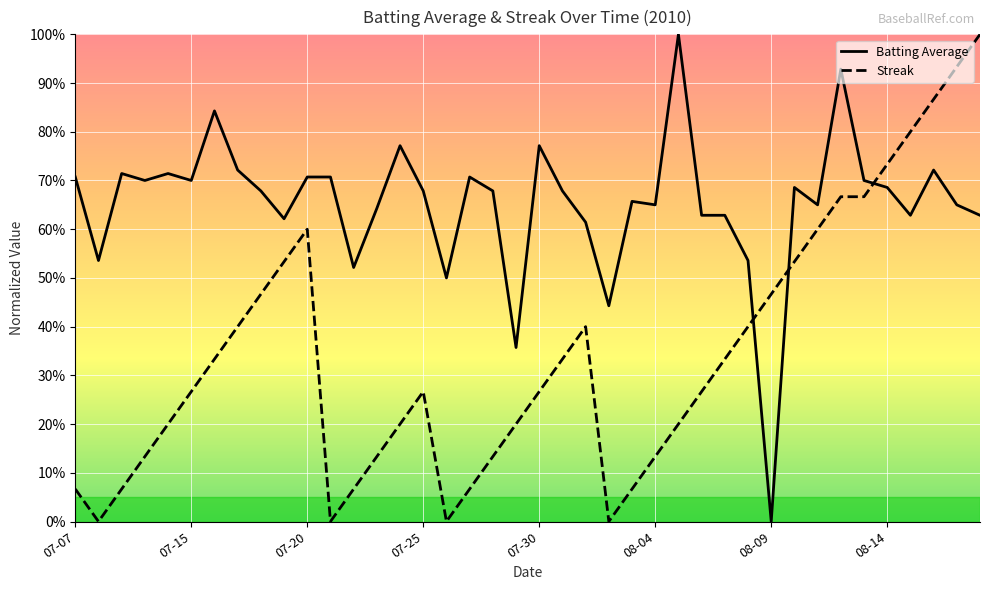

Does the chart have visible grid lines?

Yes